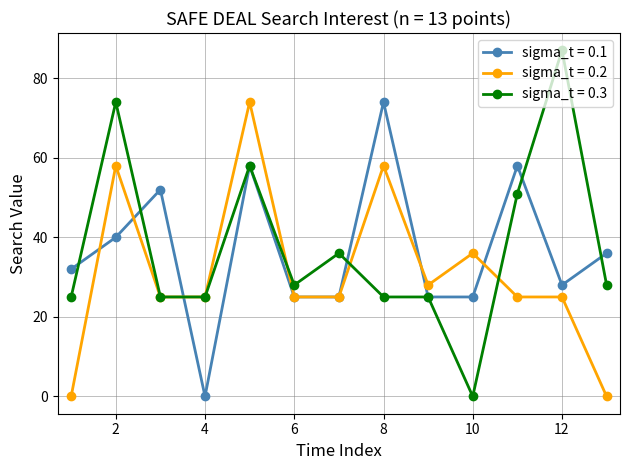

How many lines are shown in the chart?

3